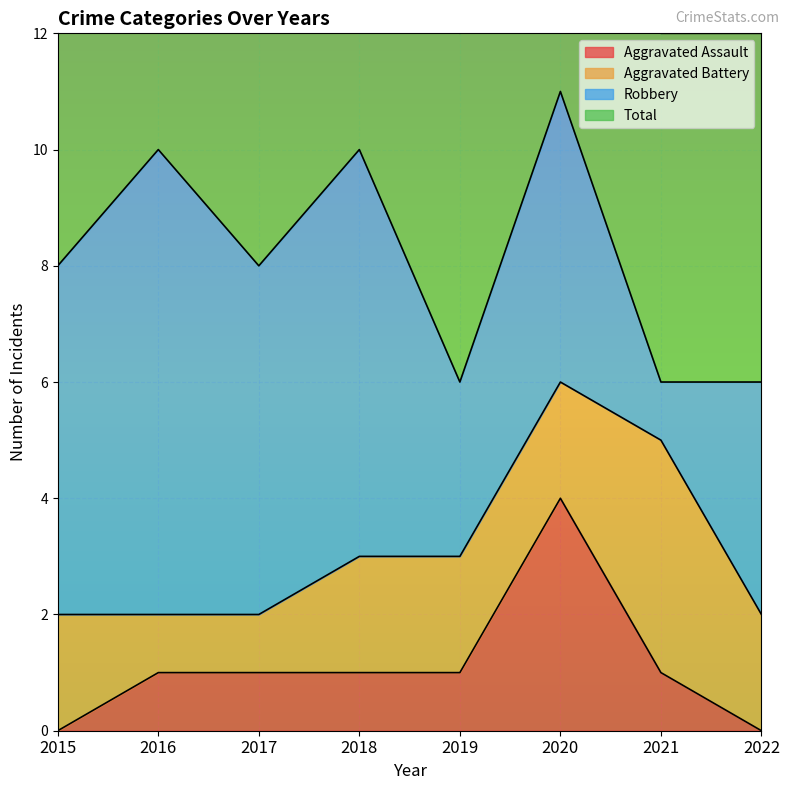

What is the value of the Aggravated Assault point at the 2nd from the left?

1